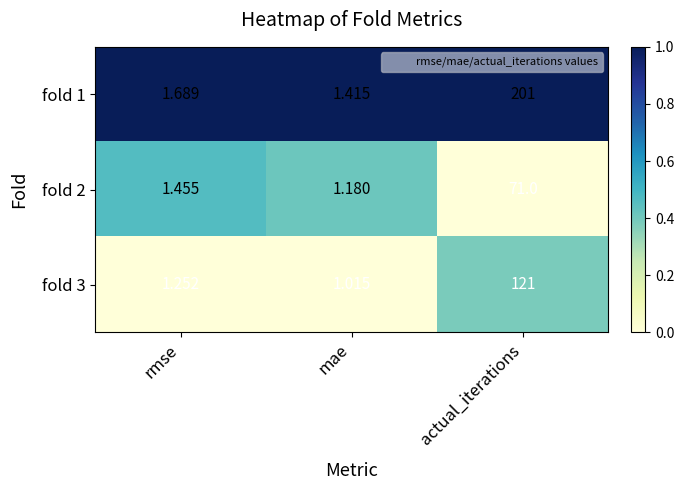

Which label corresponds to the smallest value in the chart?

mae